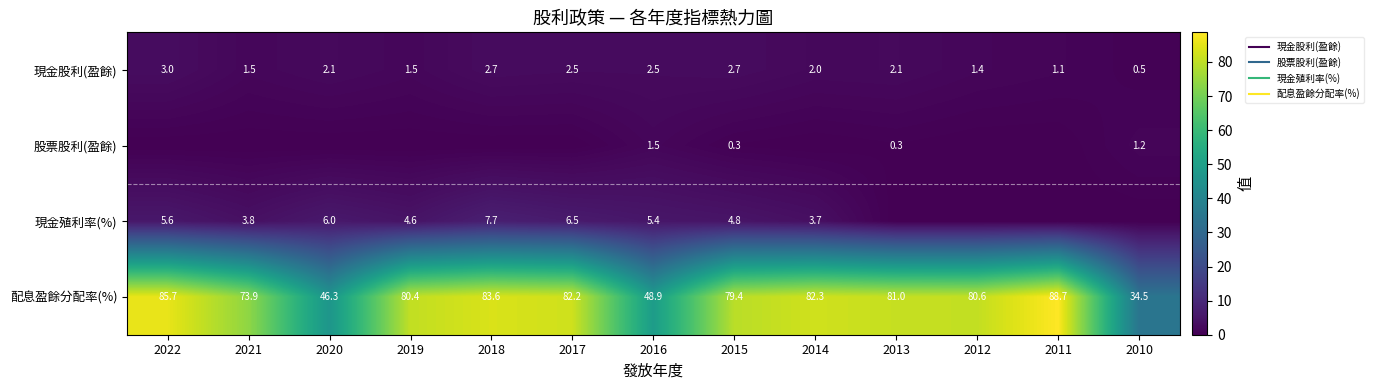

At which category does the chart reach its minimum across all series?

2022